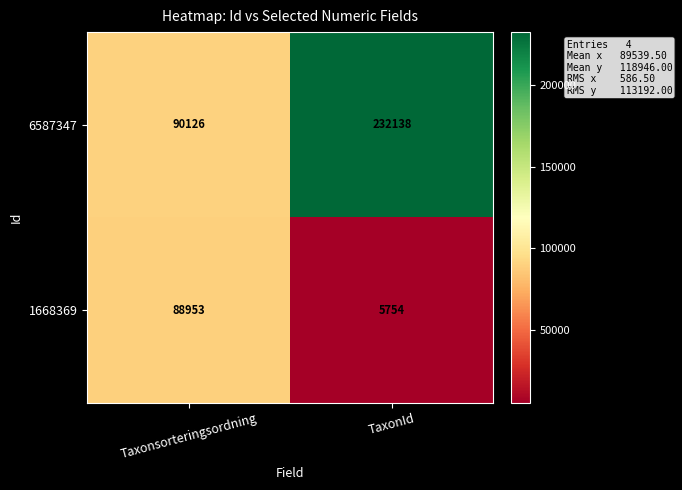

Reading left to right, what are all the values shown in this chart?

6587347: Taxonsorteringsordning=90126	TaxonId=232138
1668369: Taxonsorteringsordning=88953	TaxonId=5754